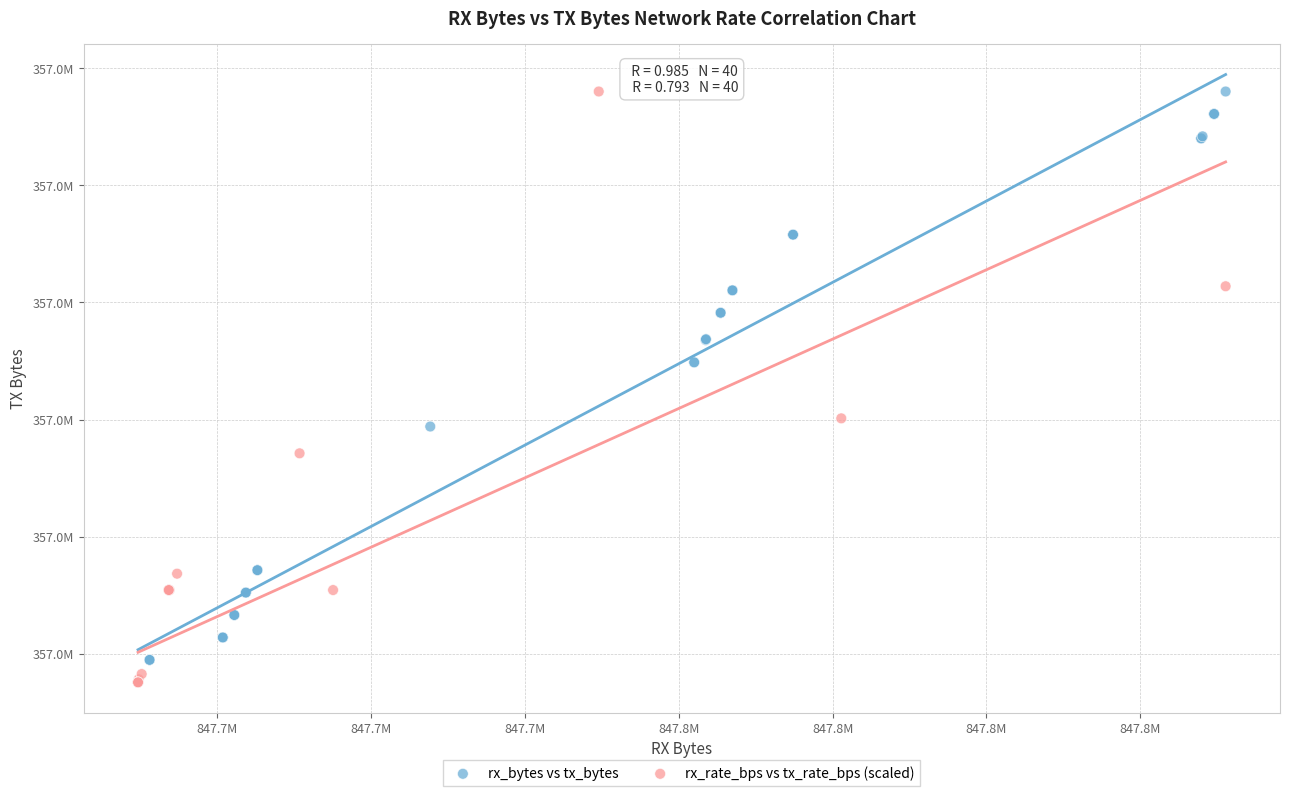

What are all the series names shown in the legend?

rx_bytes vs tx_bytes, rx_rate_bps vs tx_rate_bps (scaled)